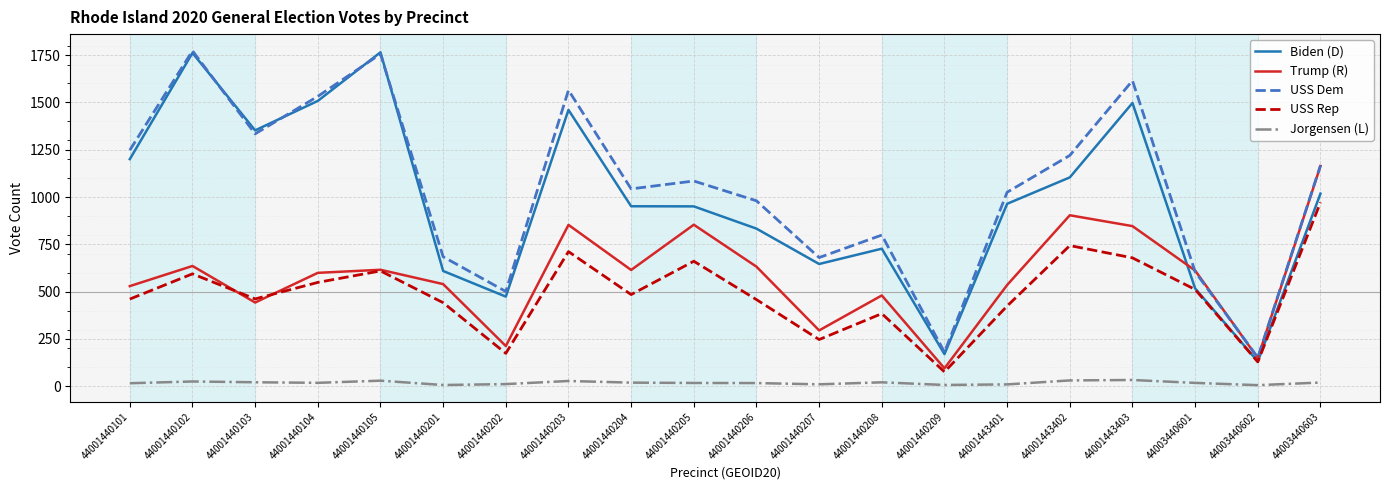

What is the total value across all series at 44003440602?

567.8